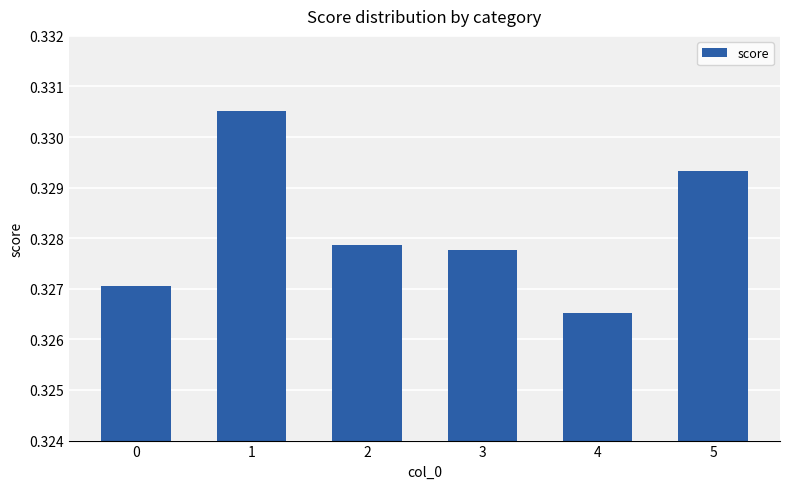

True or false: the data shows 0.5 at 5.

False